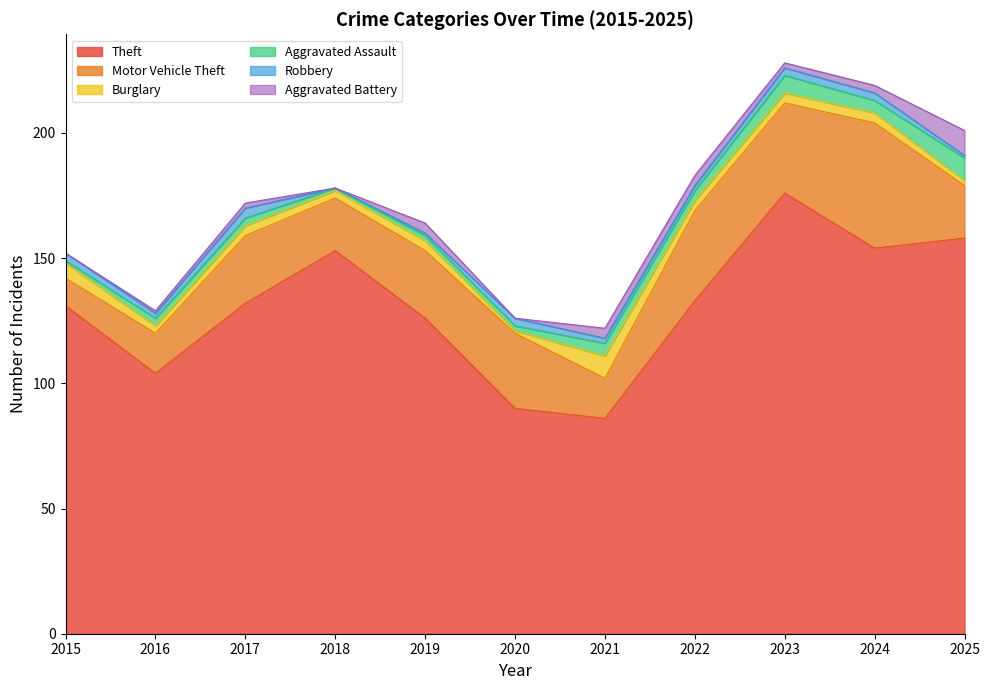

The value of Theft at 2019 is 26. True or false?

False